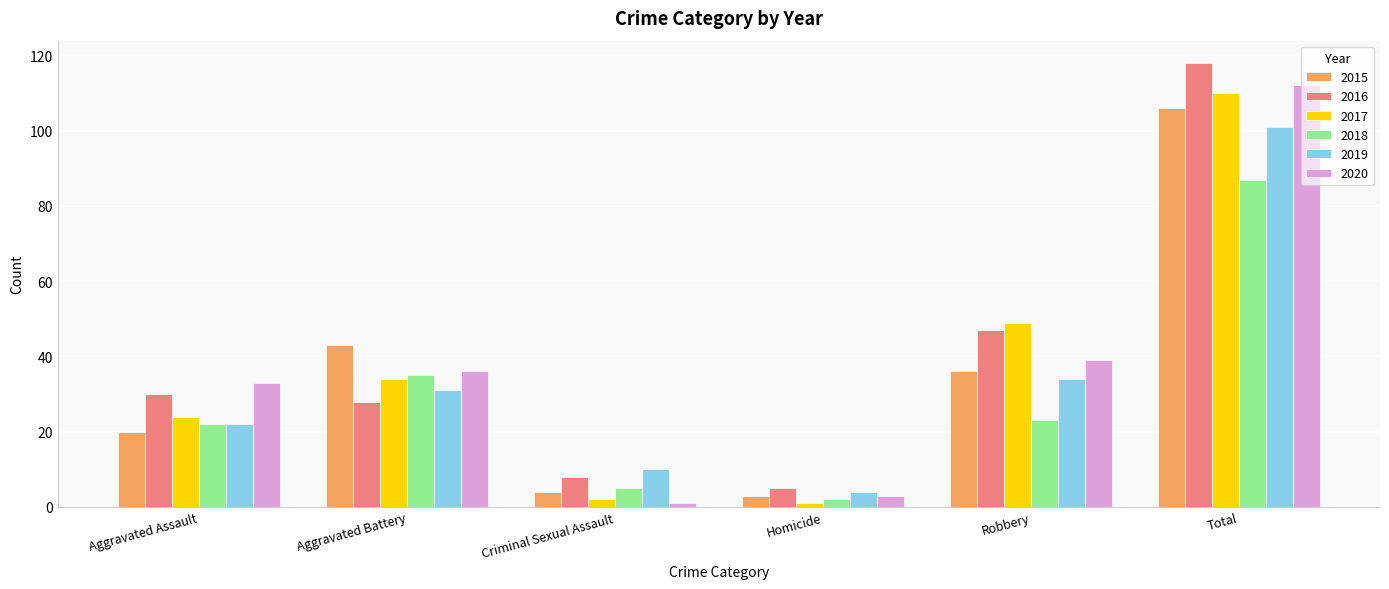

What is the maximum value shown in the chart?

118